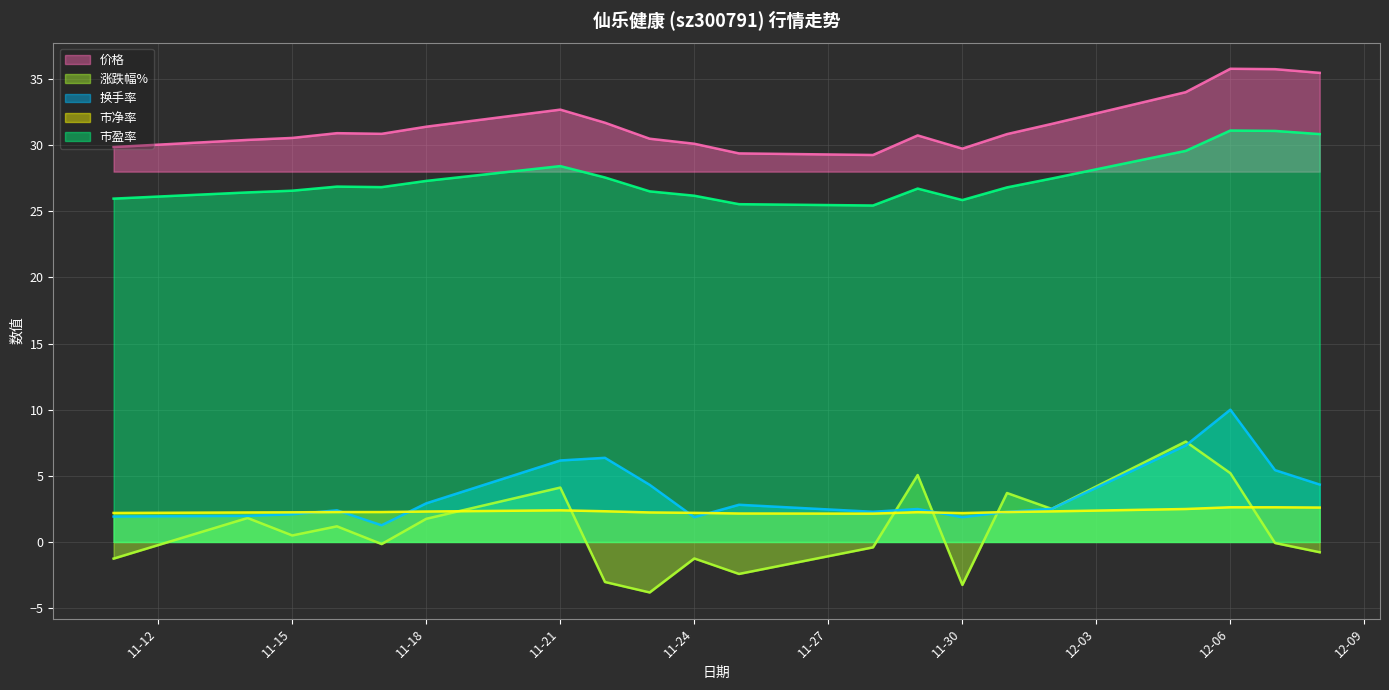

How many interior local valleys does the 换手率 series have?

4